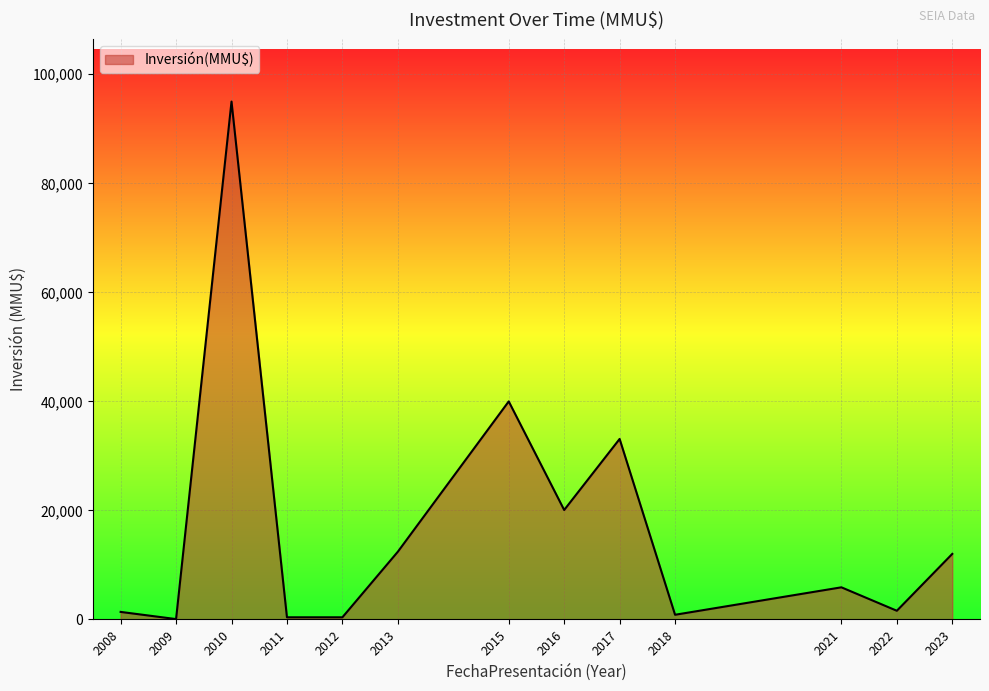

How many lines are shown in the chart?

1